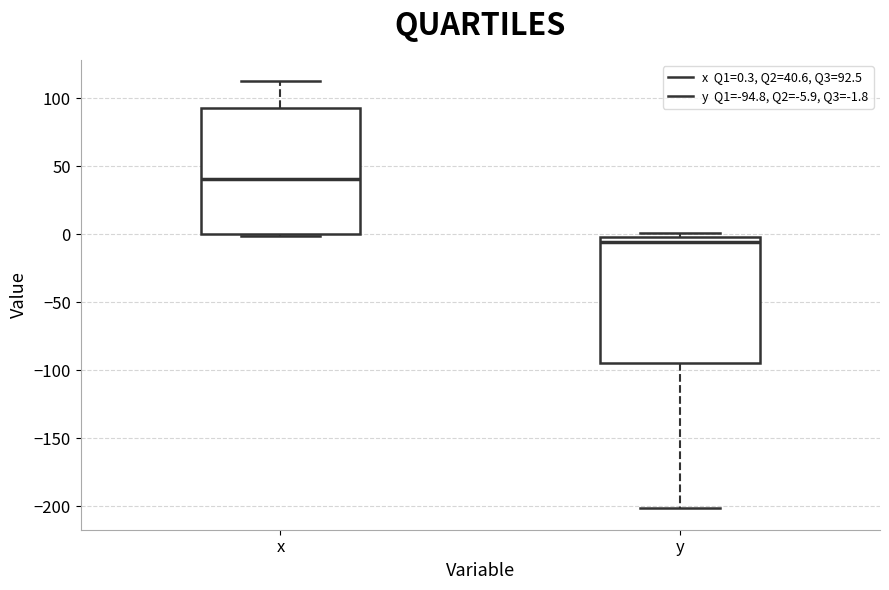

Where does the median line of the box for y sit on the y-axis? The values are not printed on the chart, so give them approximately, as read against the axis.

-5